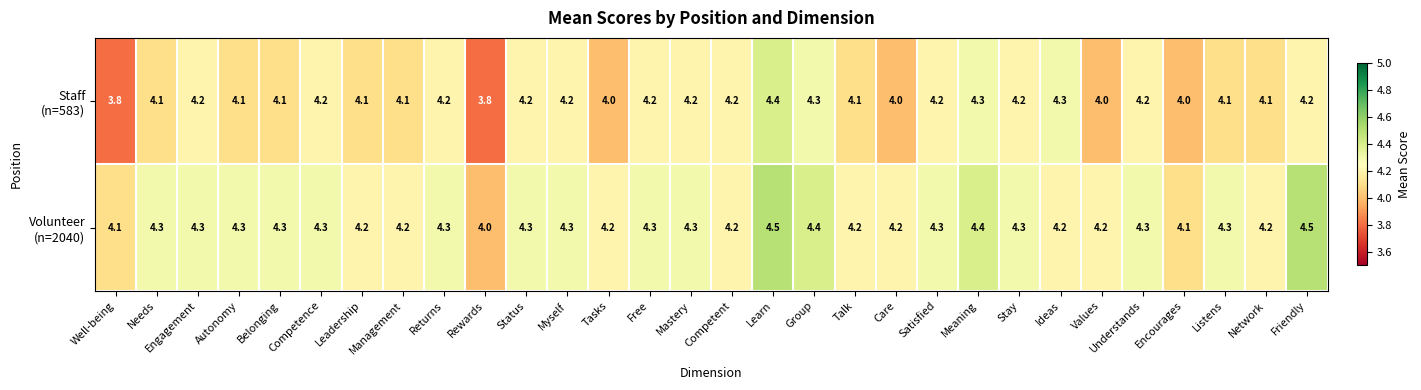

What is the greatest value displayed?

4.5